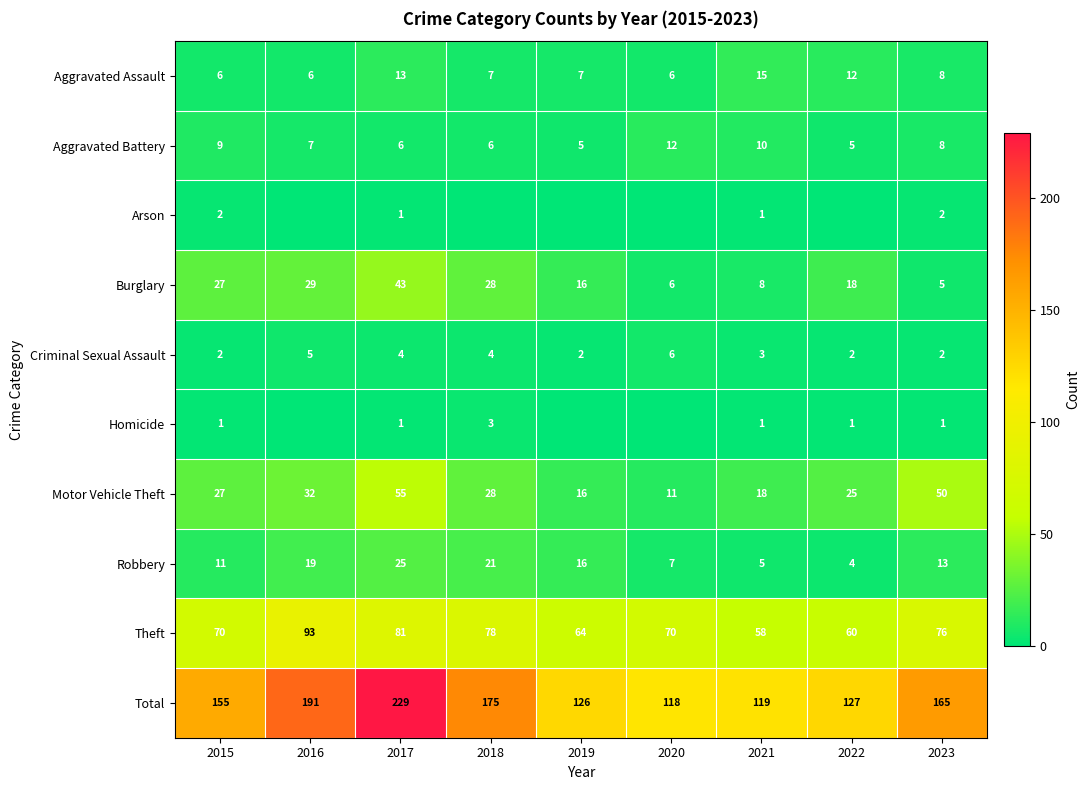

At how many categories does at least one series exceed 192?

1